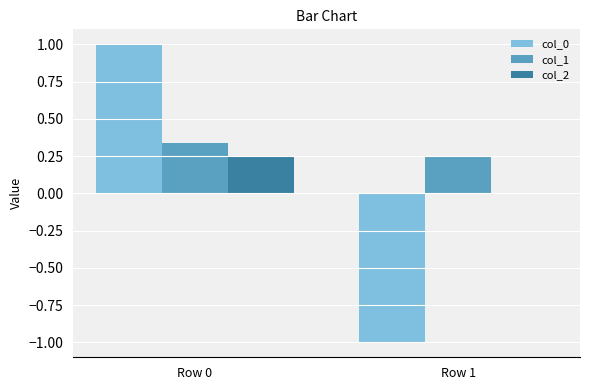

The col_0 series shows 1.0 at Row 0. True or false?

True